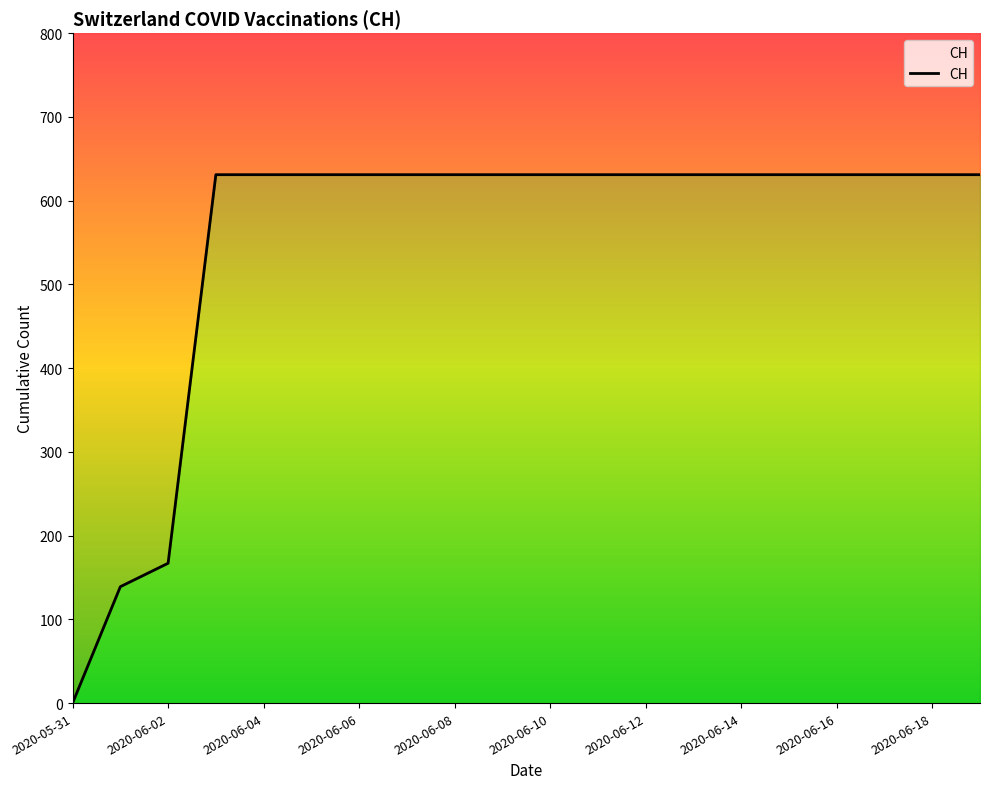

The value at 17 is 292. True or false?

False